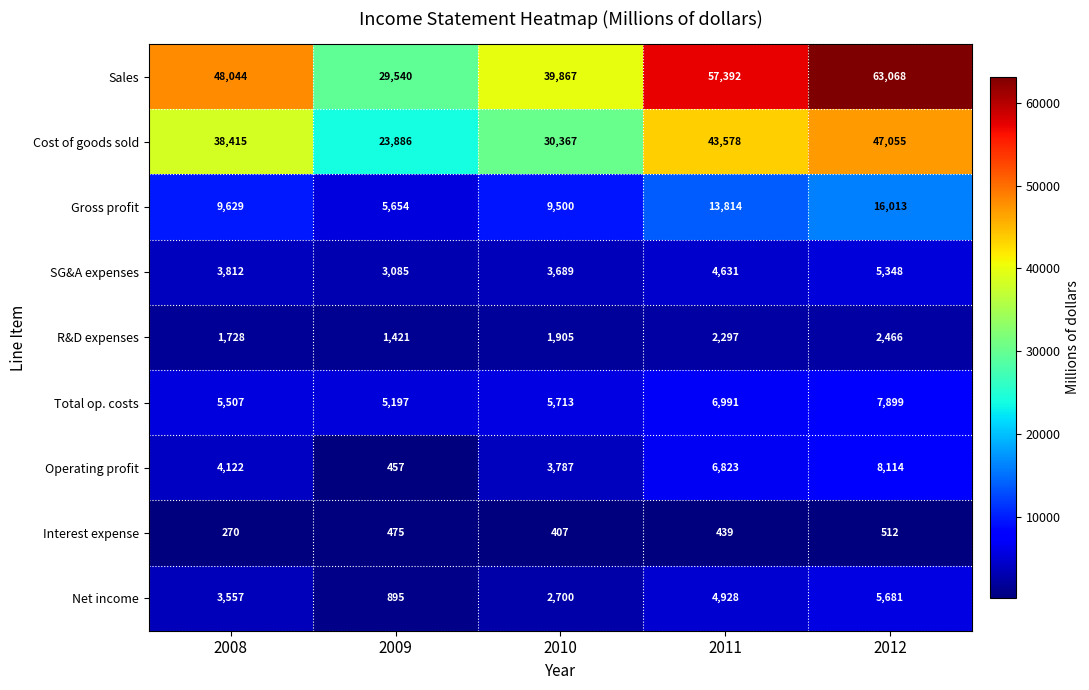

What is the highest value of the R&D expenses series?

2466